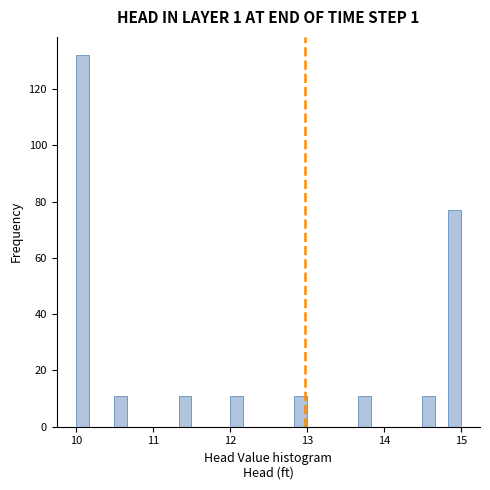

Read against the x-axis, roughly where is the centre of the tallest bar?

10.1